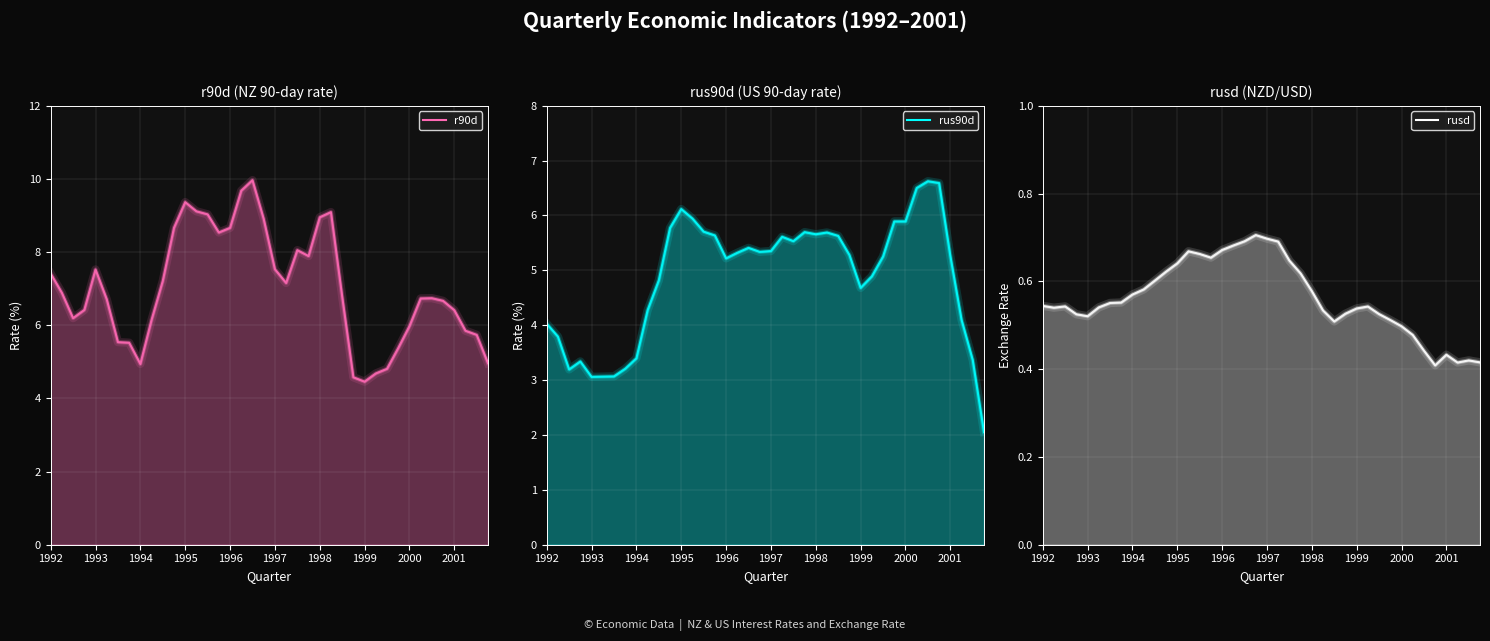

What is the sum of all rus90d values?

195.3